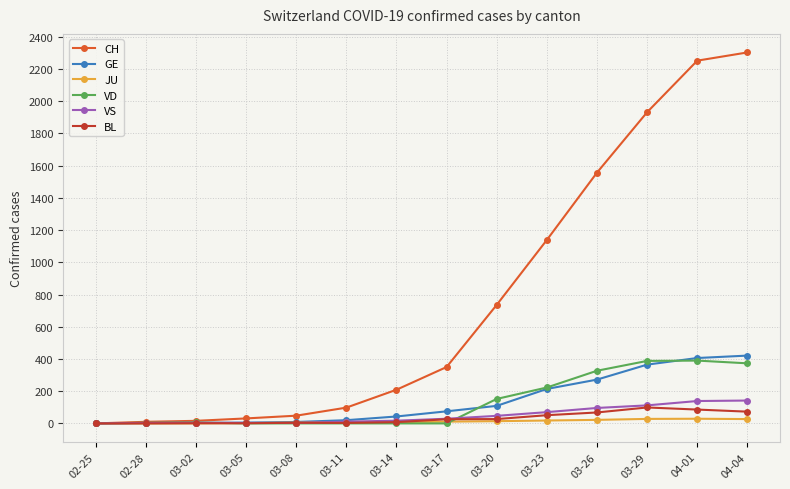

How many lines are shown in the chart?

6